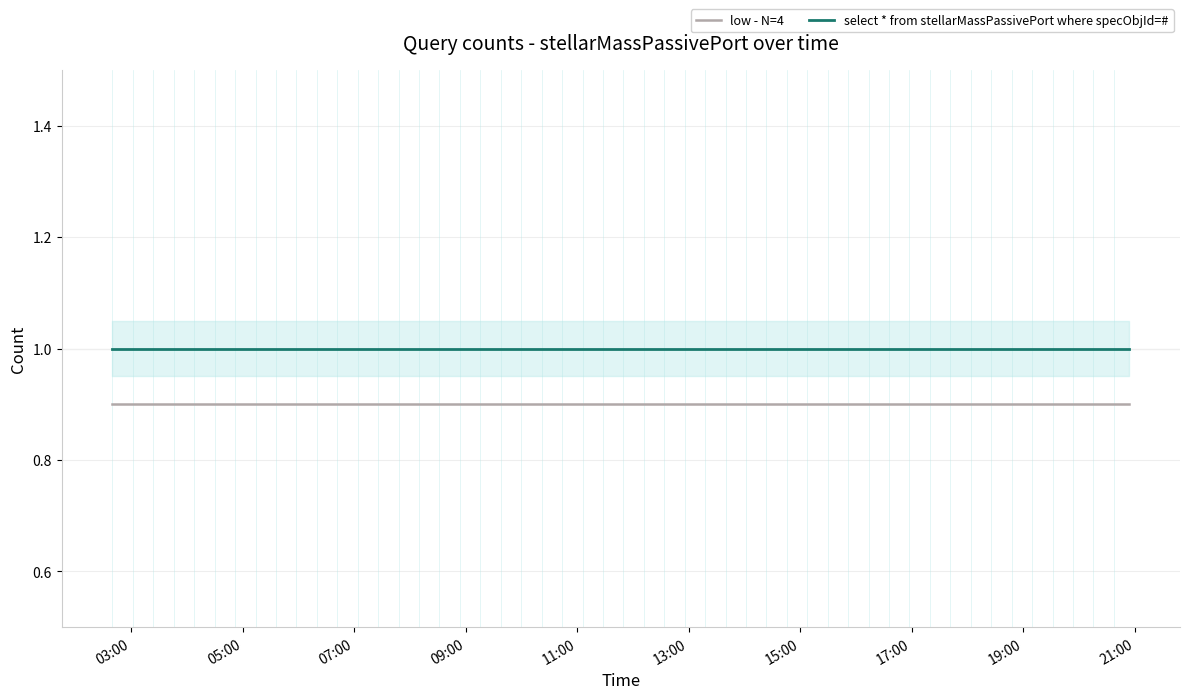

True or false: select * from stellarMassPassivePort where specObjId=# and low - N=4 cross at least once.

False